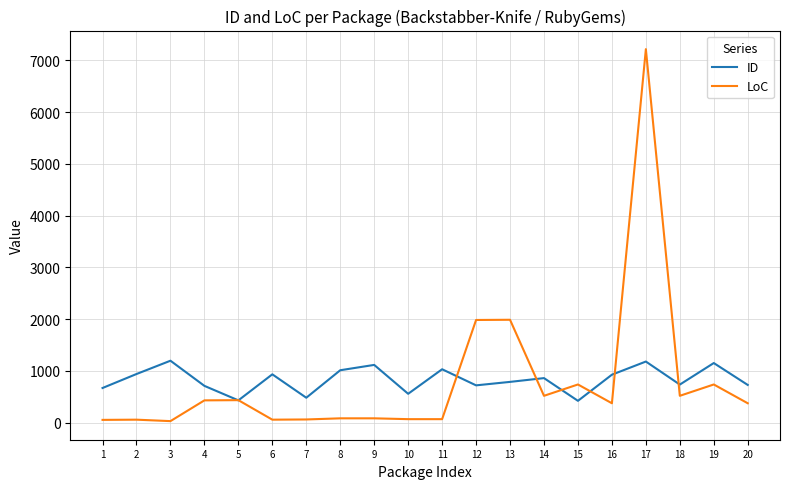

At which label does LoC first exceed 374?

4